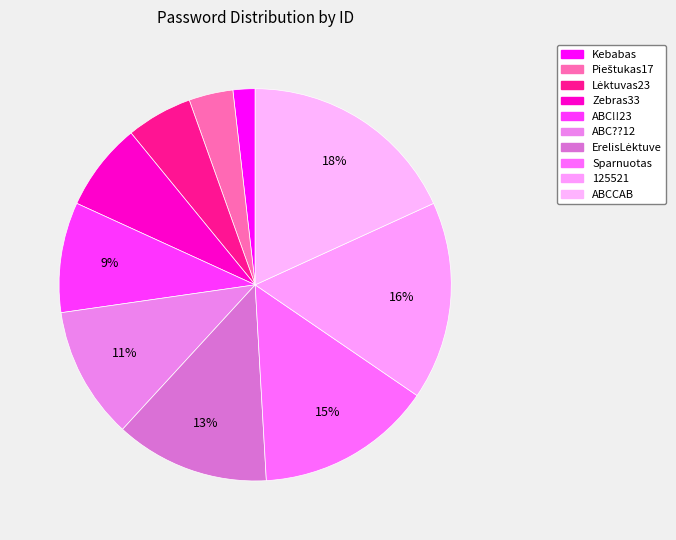

How many slices are in this pie chart?

10